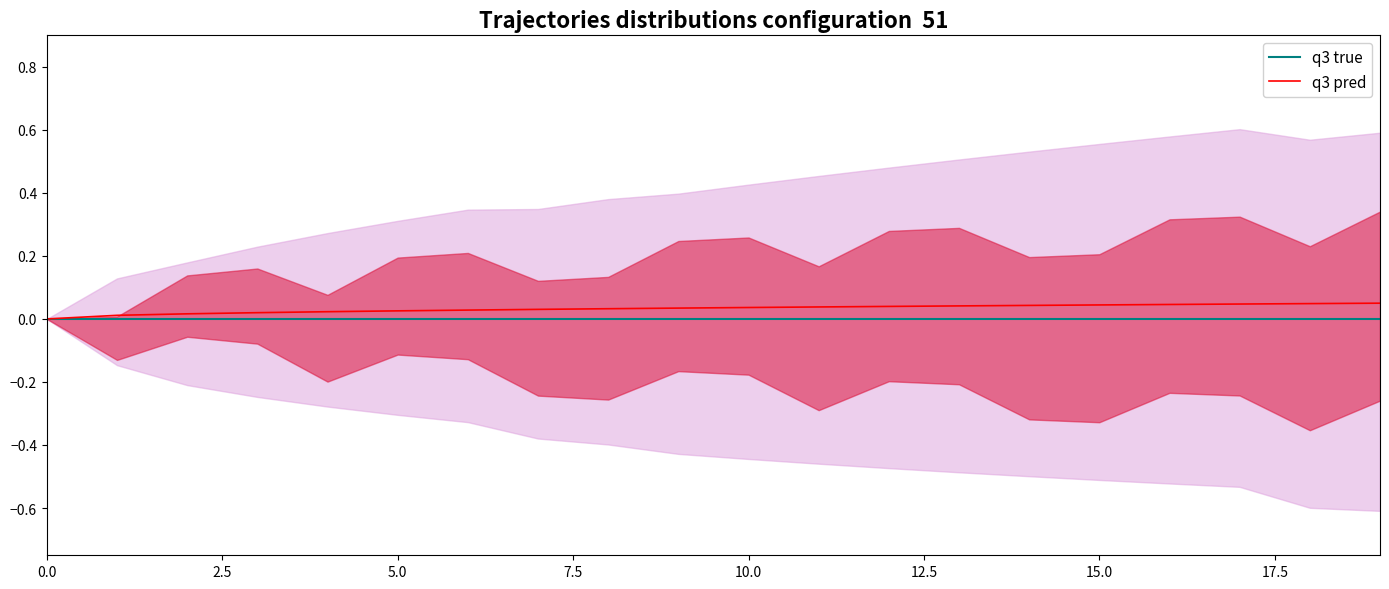

Which series has the largest total across all categories?

q3 pred